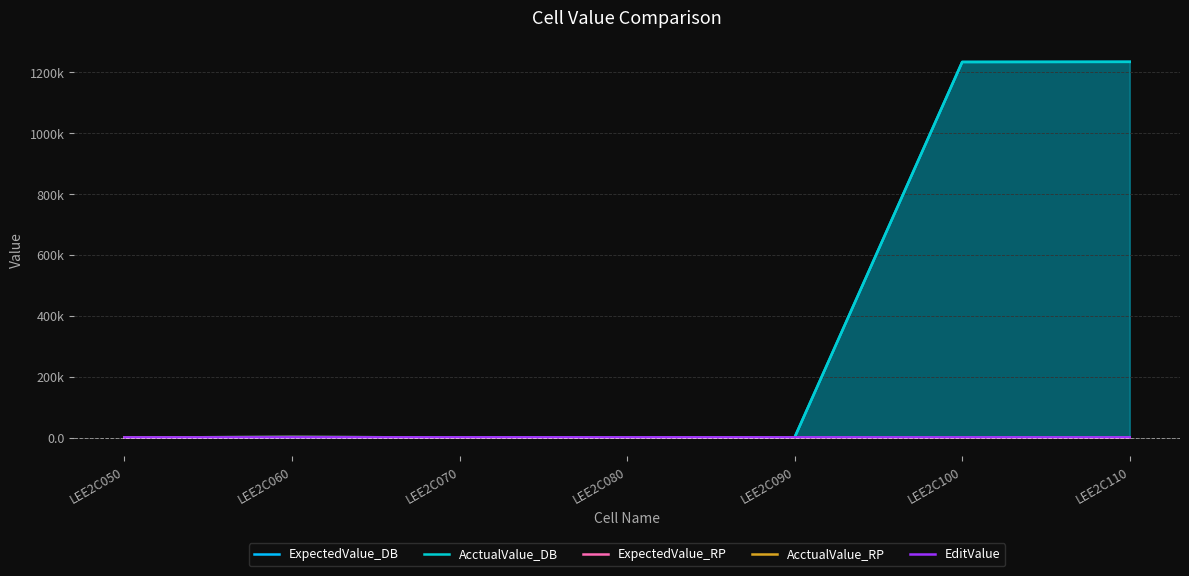

How many distinct data groups are displayed?

5